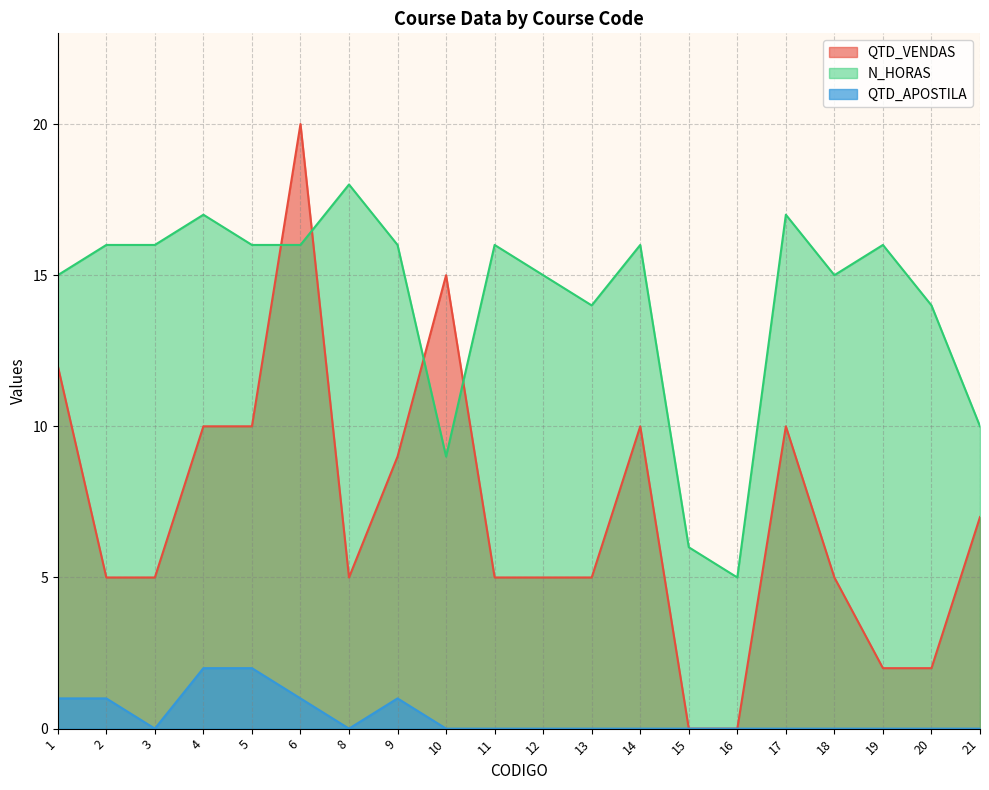

True or false: QTD_APOSTILA and QTD_VENDAS intersect in this chart.

False